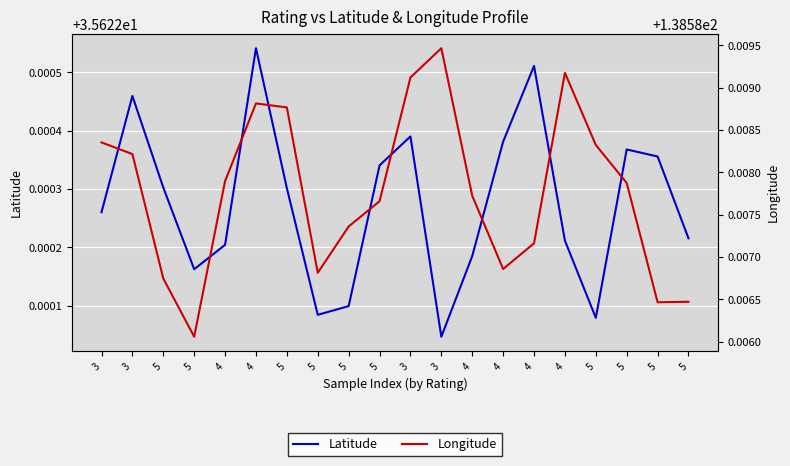

What is the average value of the Longitude series?

138.6